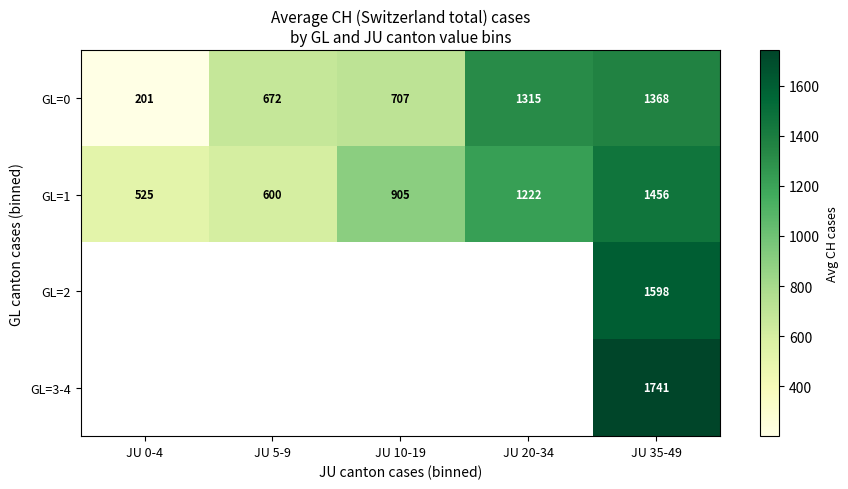

Is the value of GL=0 at JU 0-4 greater than the value of GL=3-4 at JU 35-49?

No